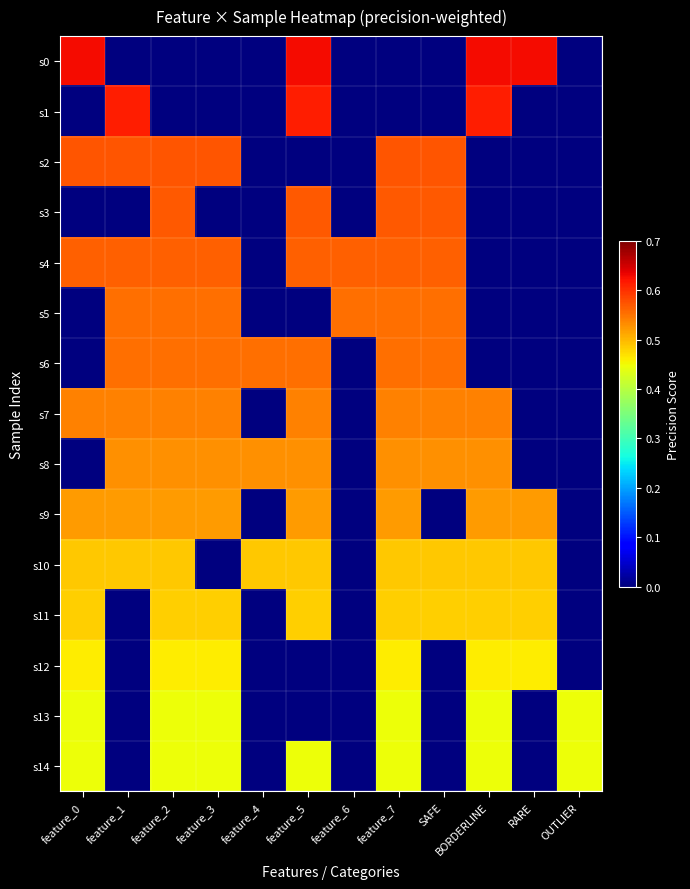

What is the total value across all series at feature_4?

1.6